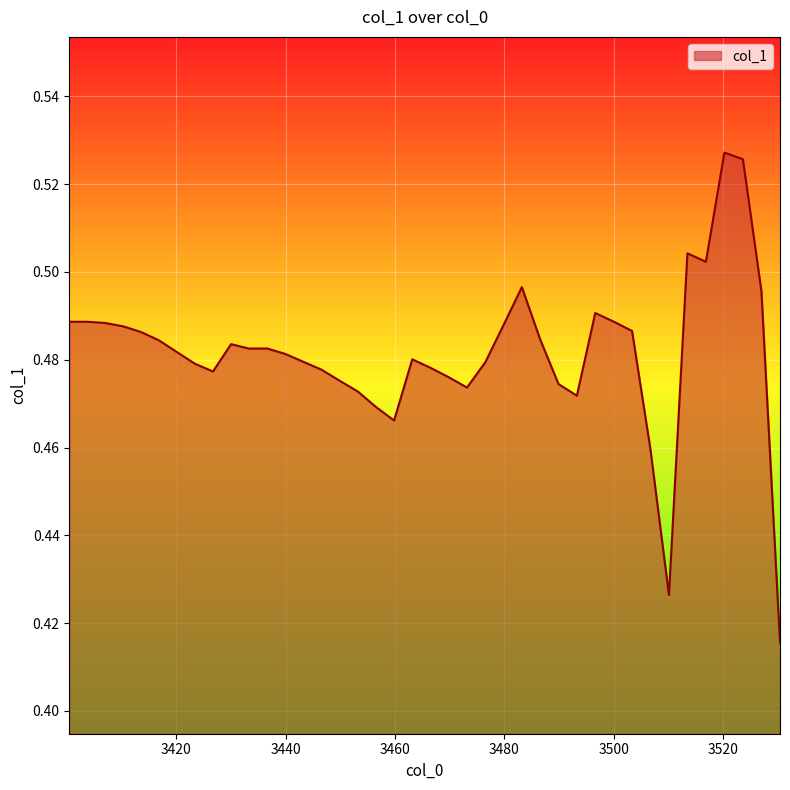

What is the average value?

0.5